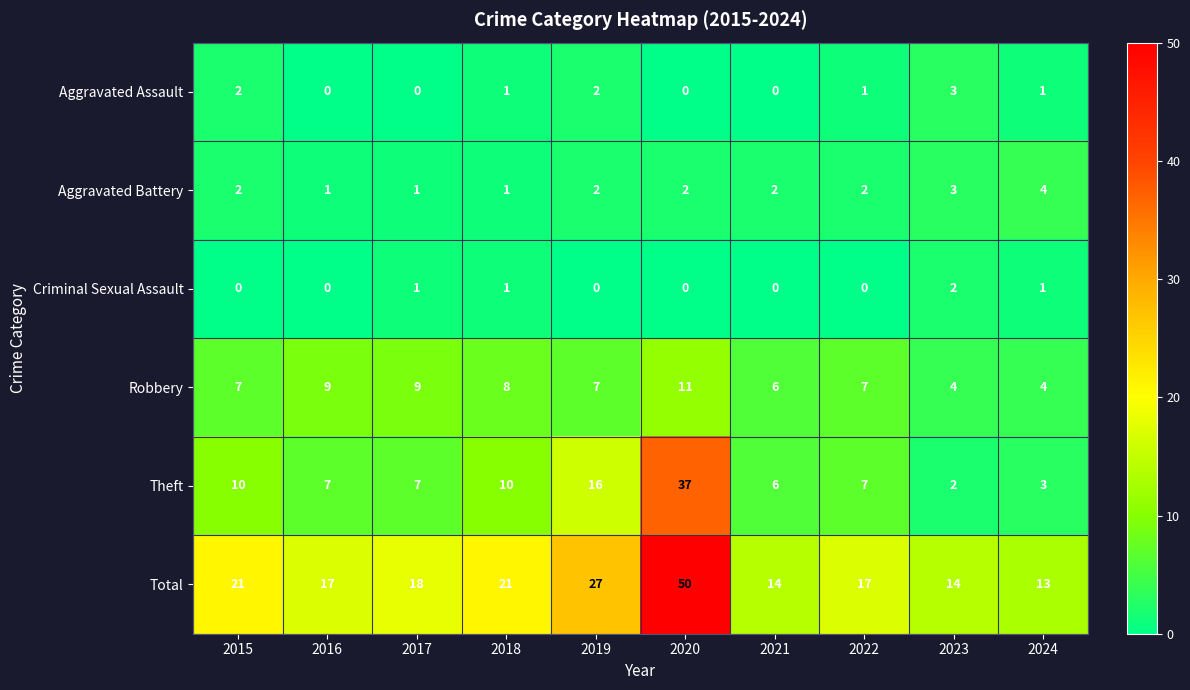

Which series has the largest total across all categories?

Total